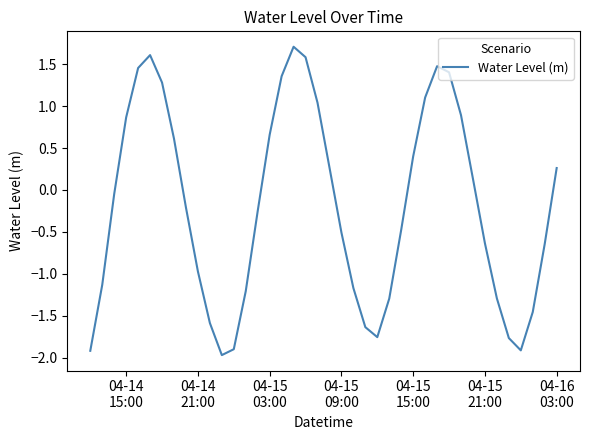

What is the greatest value displayed?

1.7